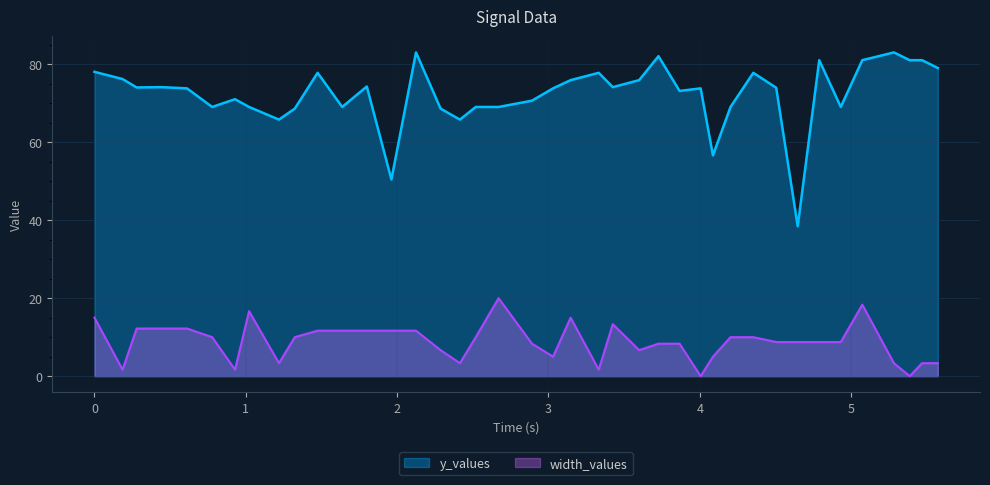

Rank the series by their maximum value, from highest to lowest.

y_values, width_values